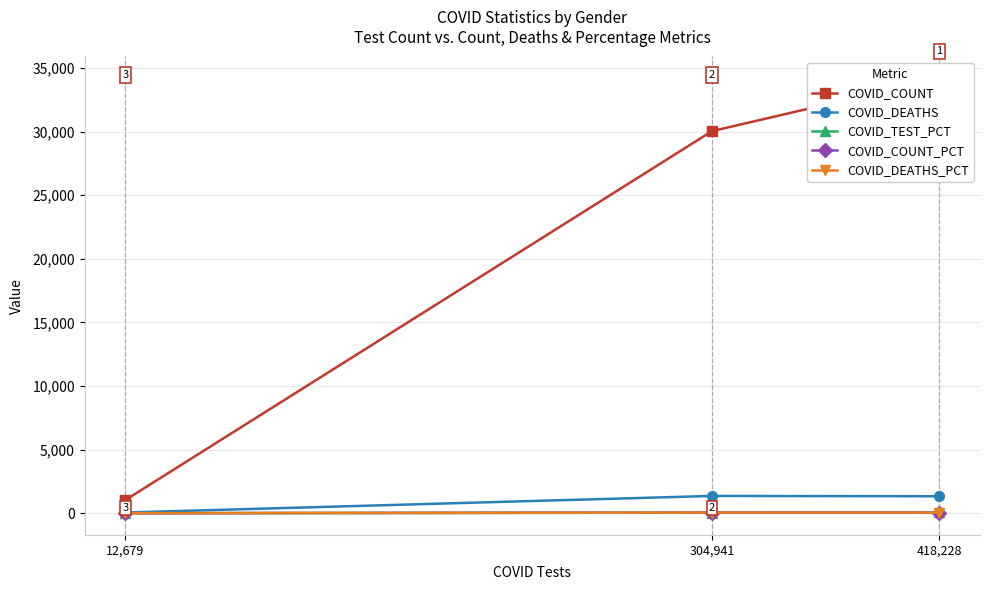

At which label does COVID_COUNT_PCT first exceed 46?

304,941